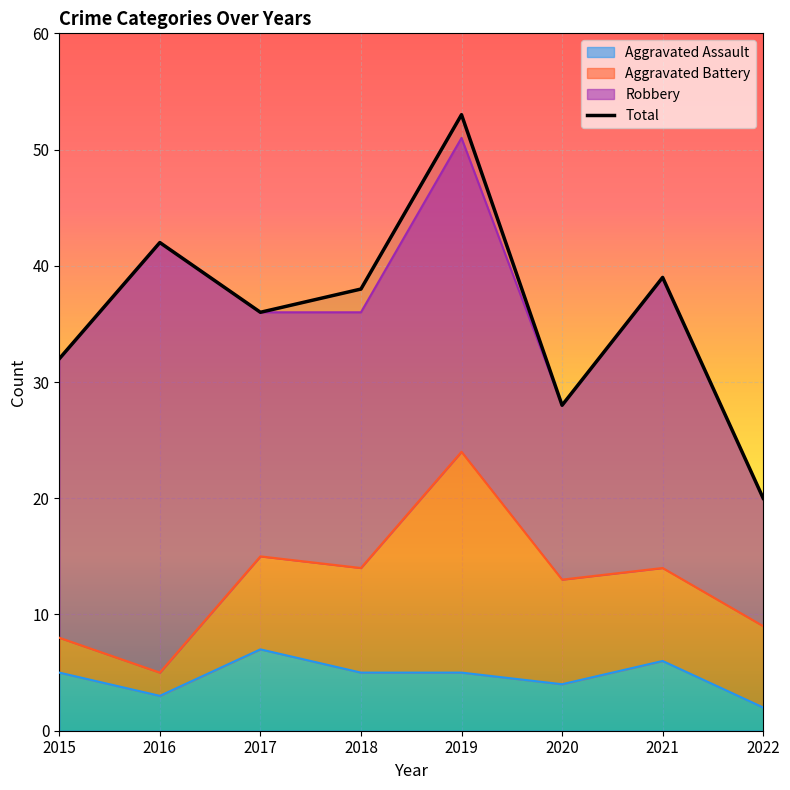

The chart shows a value of 28 at 2020. True or false?

True